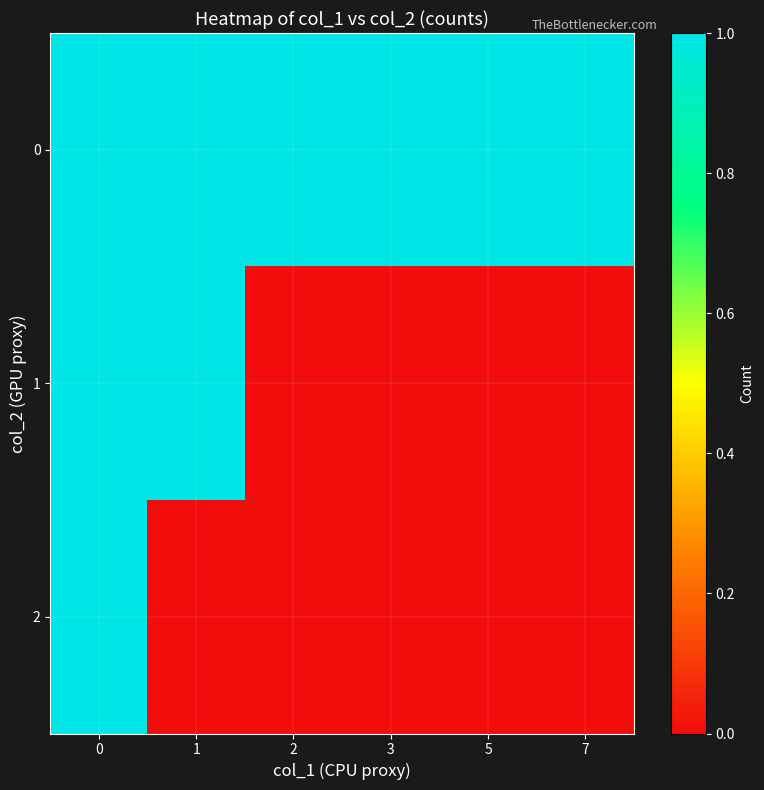

Reading right to left, list all the values displayed in this chart.

row_0: 7=1	5=1	3=1	2=1	1=1	0=1
row_1: 7=0	5=0	3=0	2=0	1=1	0=1
row_2: 7=0	5=0	3=0	2=0	1=0	0=1